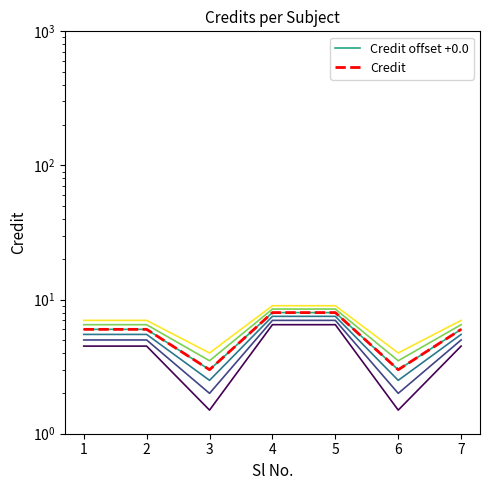

In Credit offset +0.0, how many points are lower than both neighbors (excluding endpoints)?

2